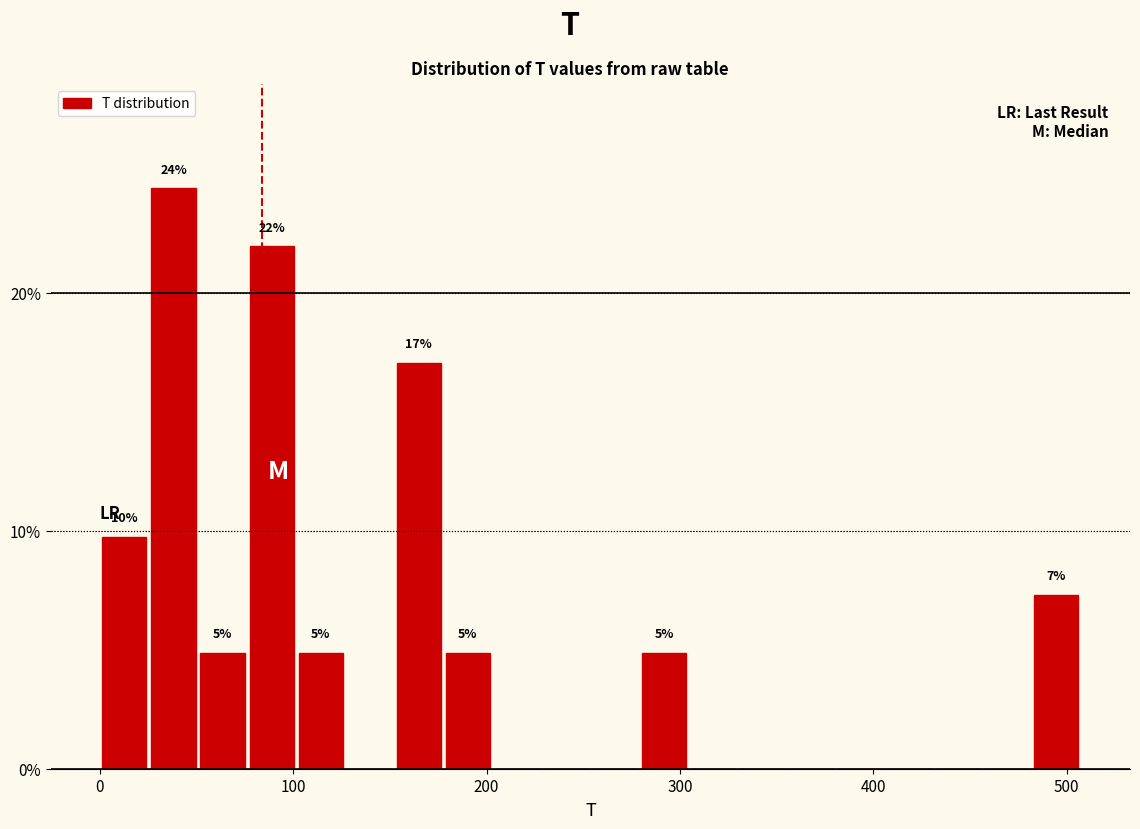

Around what value on the x-axis is the tallest bar? Give the approximate position of its centre, as read against the axis.

40